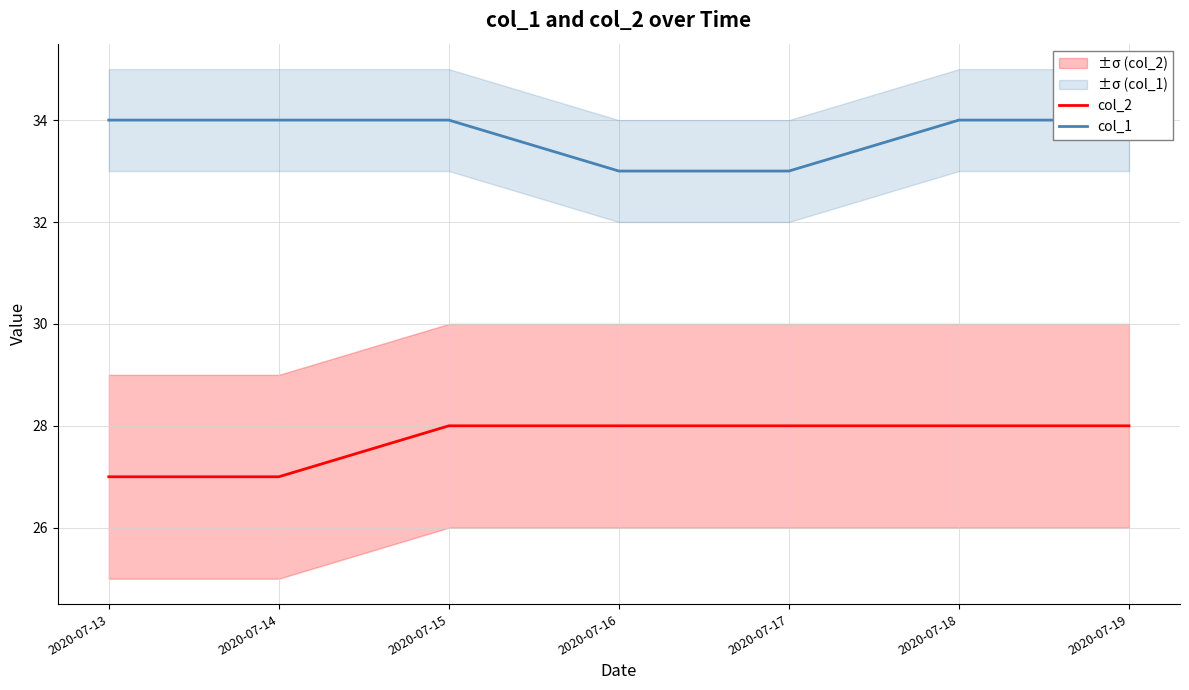

Is it true that col_1 equals 34 at 2020-07-13?

True